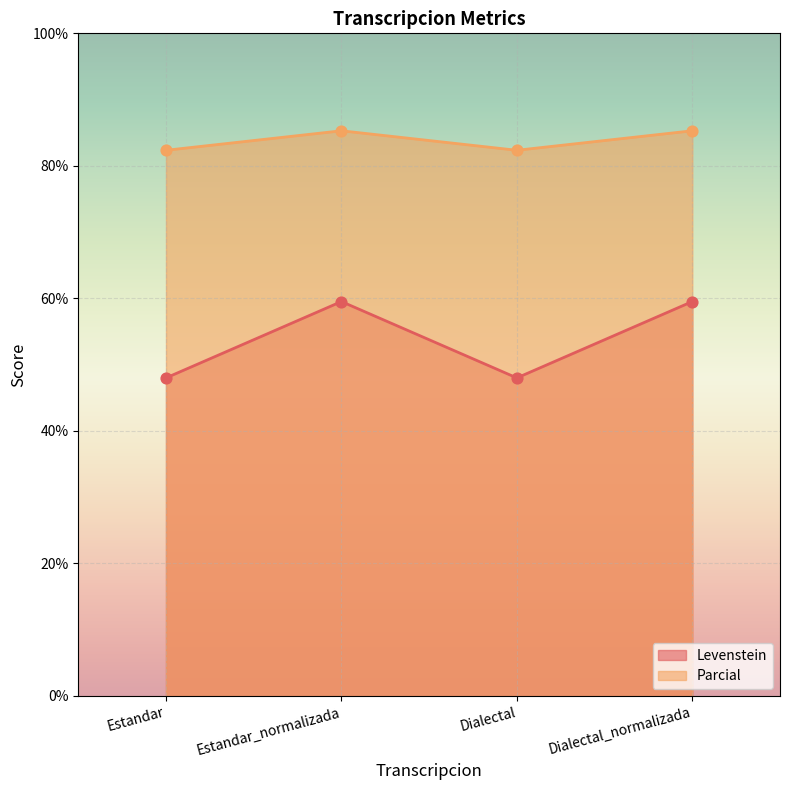

What are all the series names shown in the legend?

Levenstein, Parcial